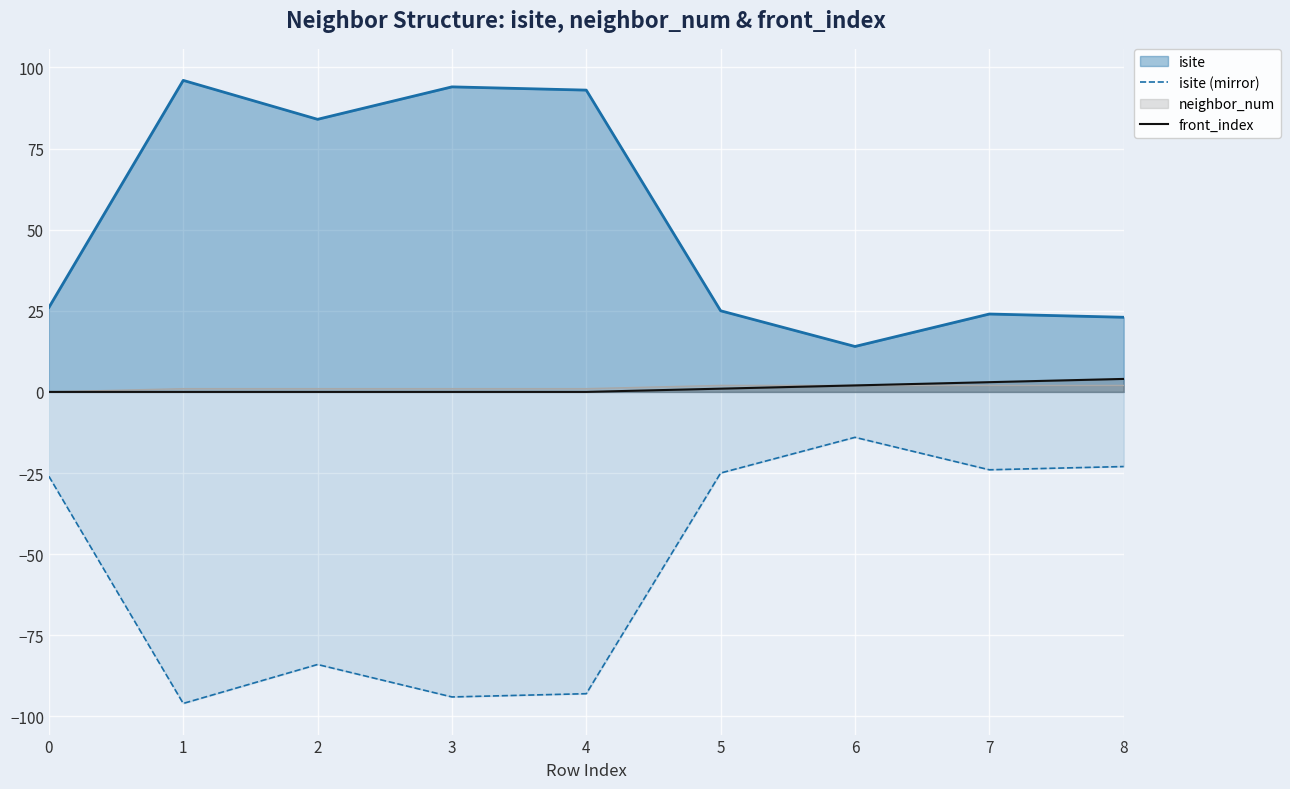

What is the sum of the front_index values at 8 and 5?

5